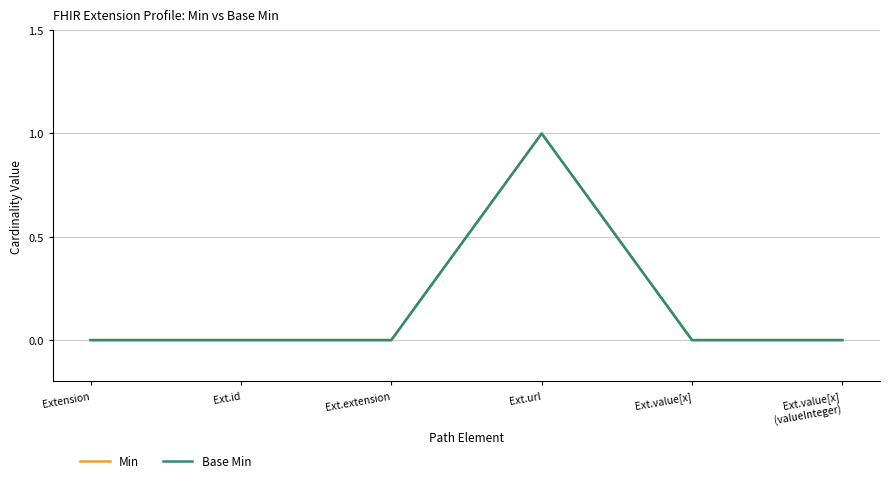

Is this an area chart (filled region under the line)?

No